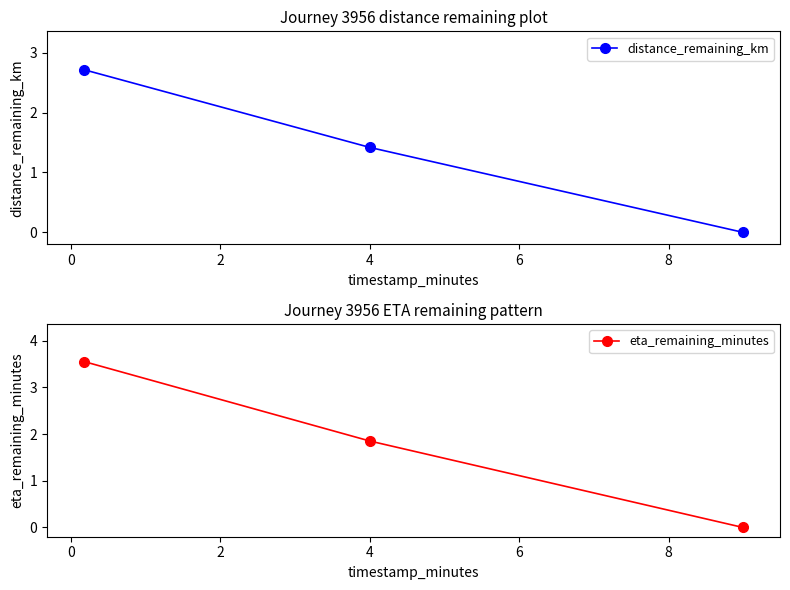

List the series in order of their overall mean, lowest first.

distance_remaining_km, eta_remaining_minutes